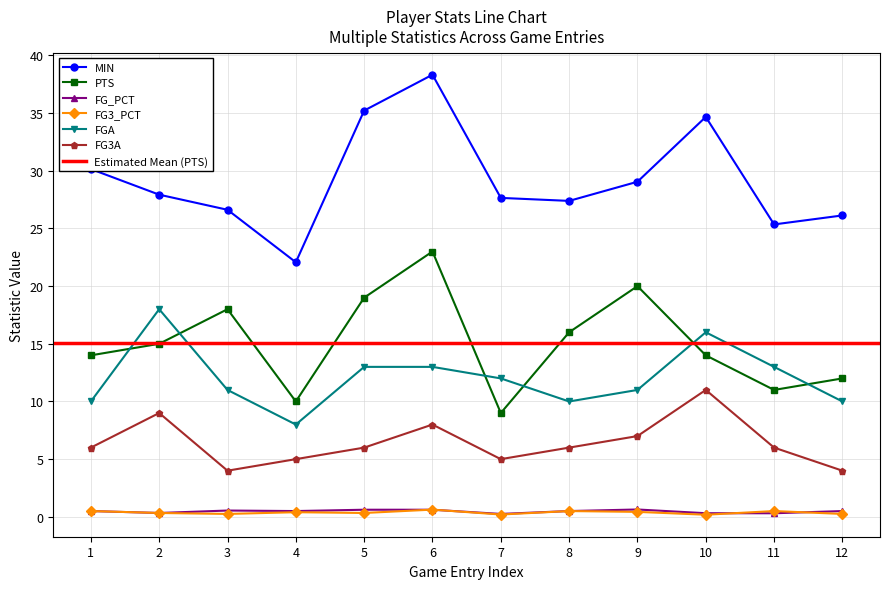

Rank the categories by FG3A value from highest to lowest.

10, 2, 6, 9, 1, 5, 8, 11, 4, 7, 3, 12